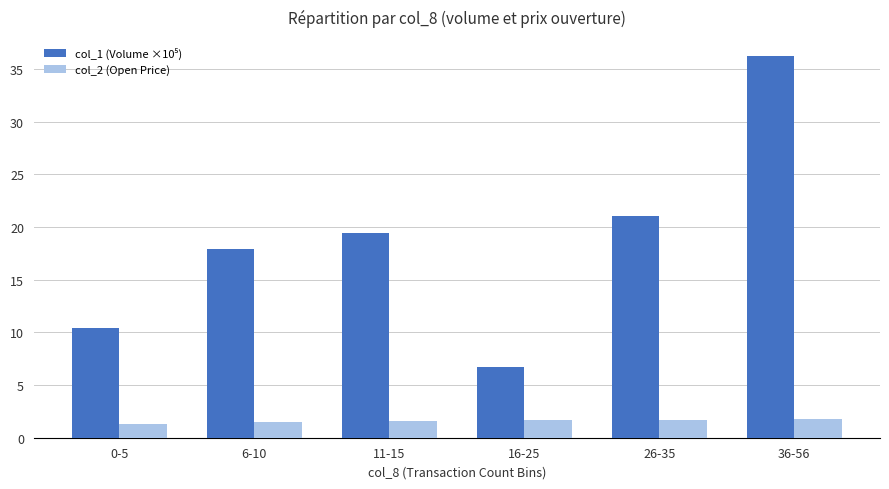

True or false: col_2 (Open Price) has a value of 1.6 at 11-15.

True